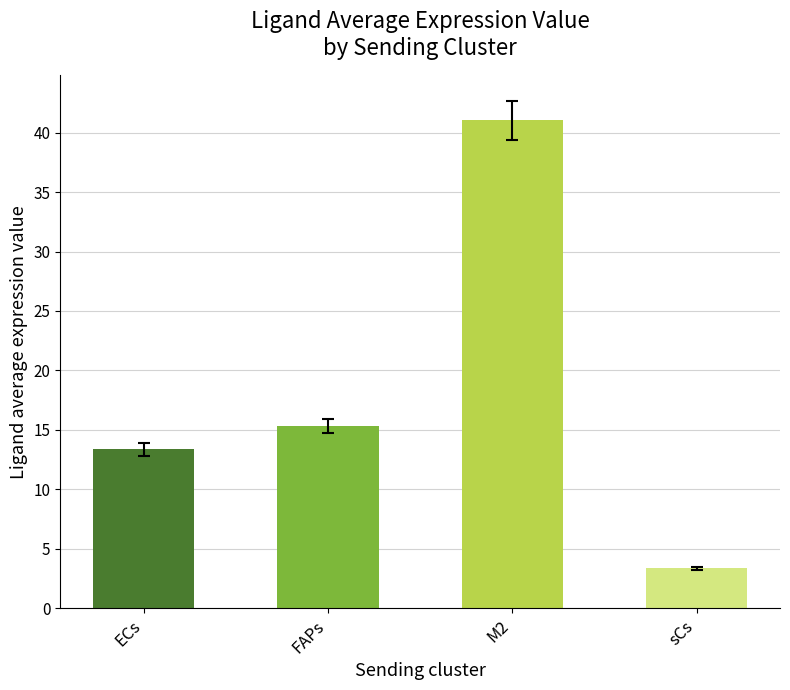

What is the average value?

18.3